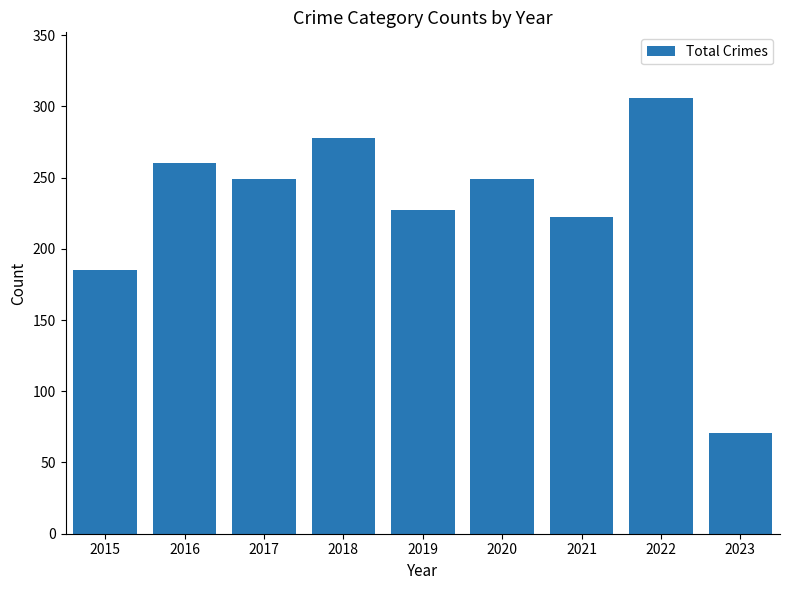

True or false: the data shows 222 at 2021.

True